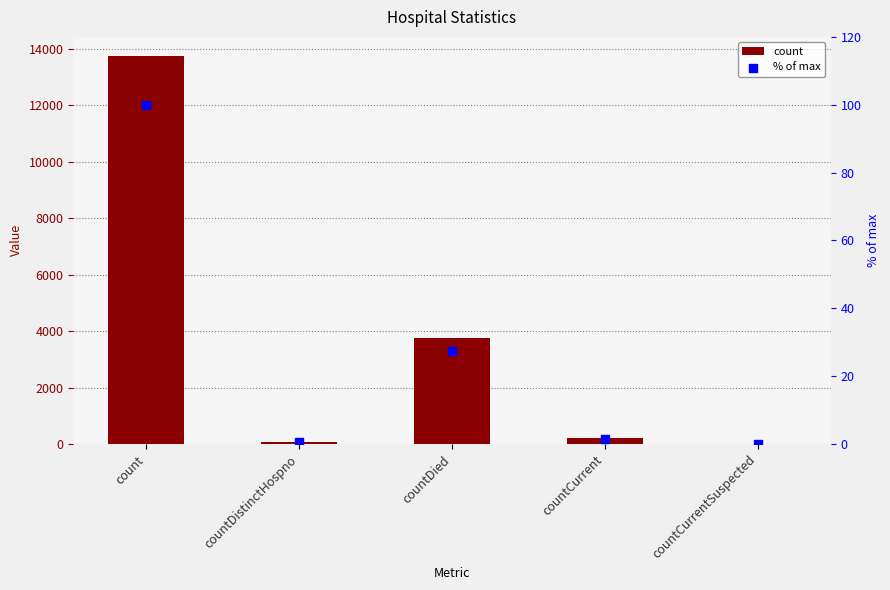

At which category is the sum across all series the highest?

count